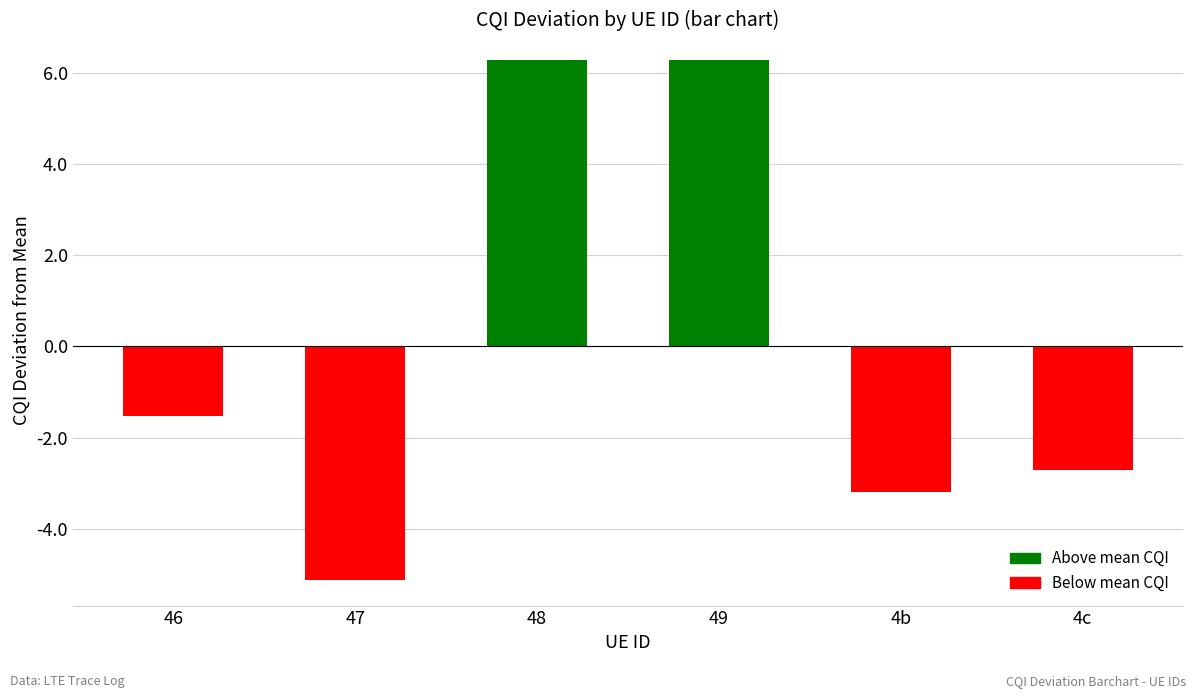

What is the difference between the maximum and minimum values?

11.4